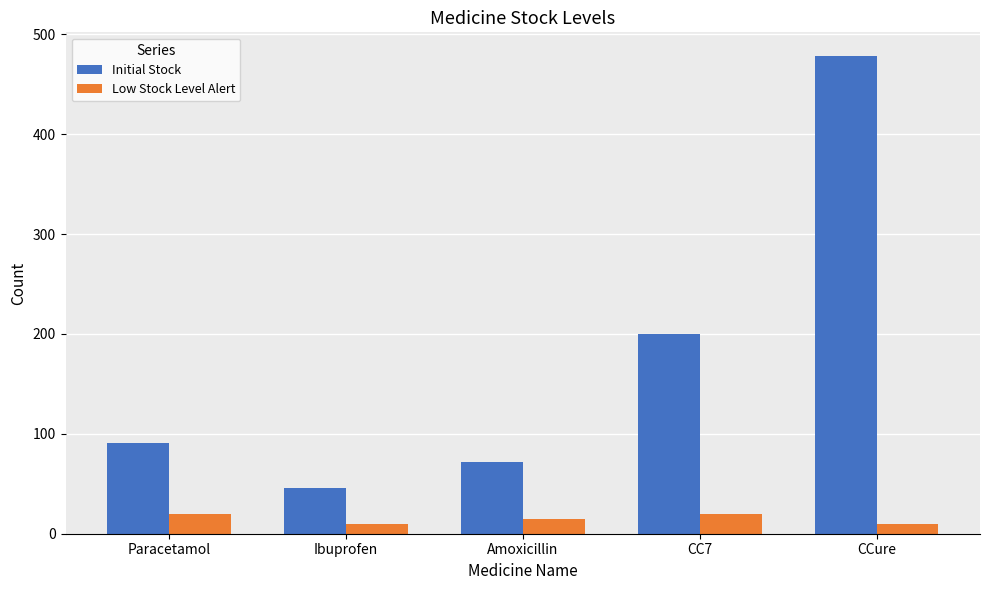

How many values in the Initial Stock series are below 91?

2